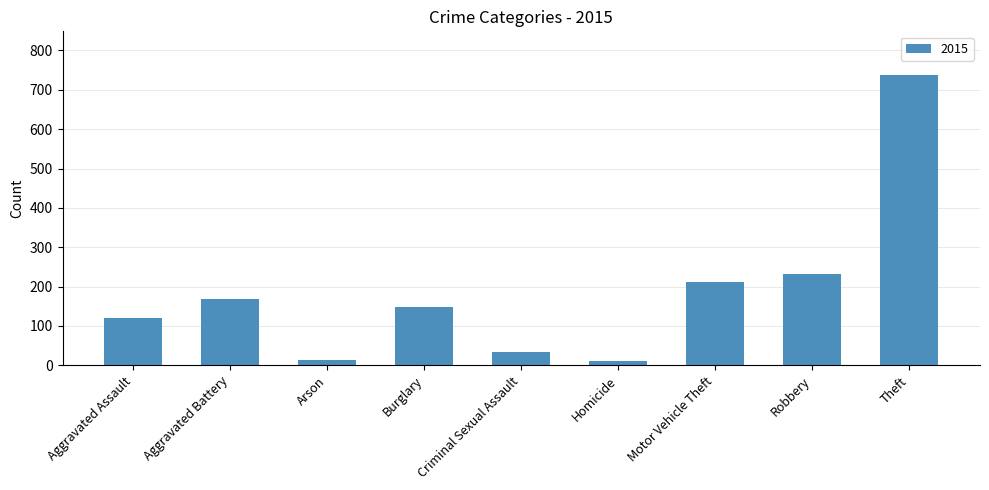

What is the change in value from Criminal Sexual Assault to Theft?

+704